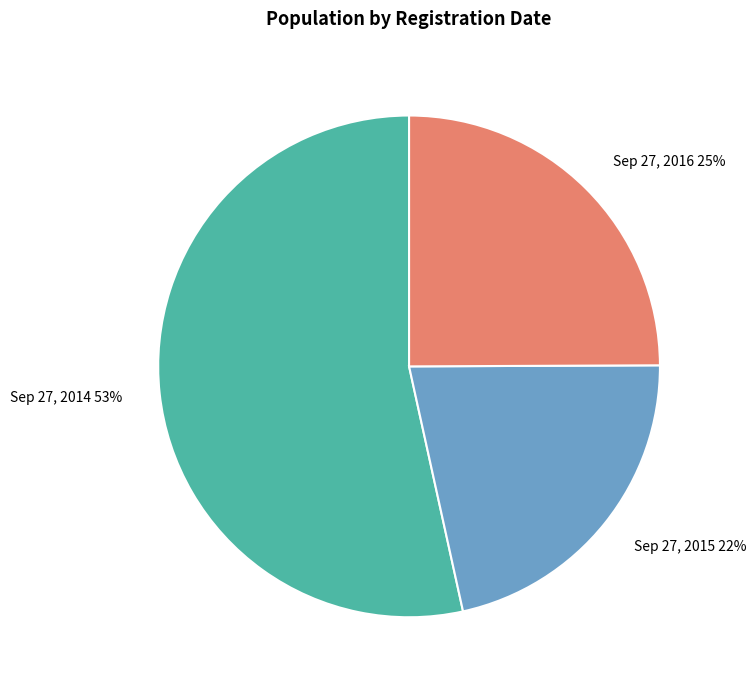

Count the number of slices in the pie.

3